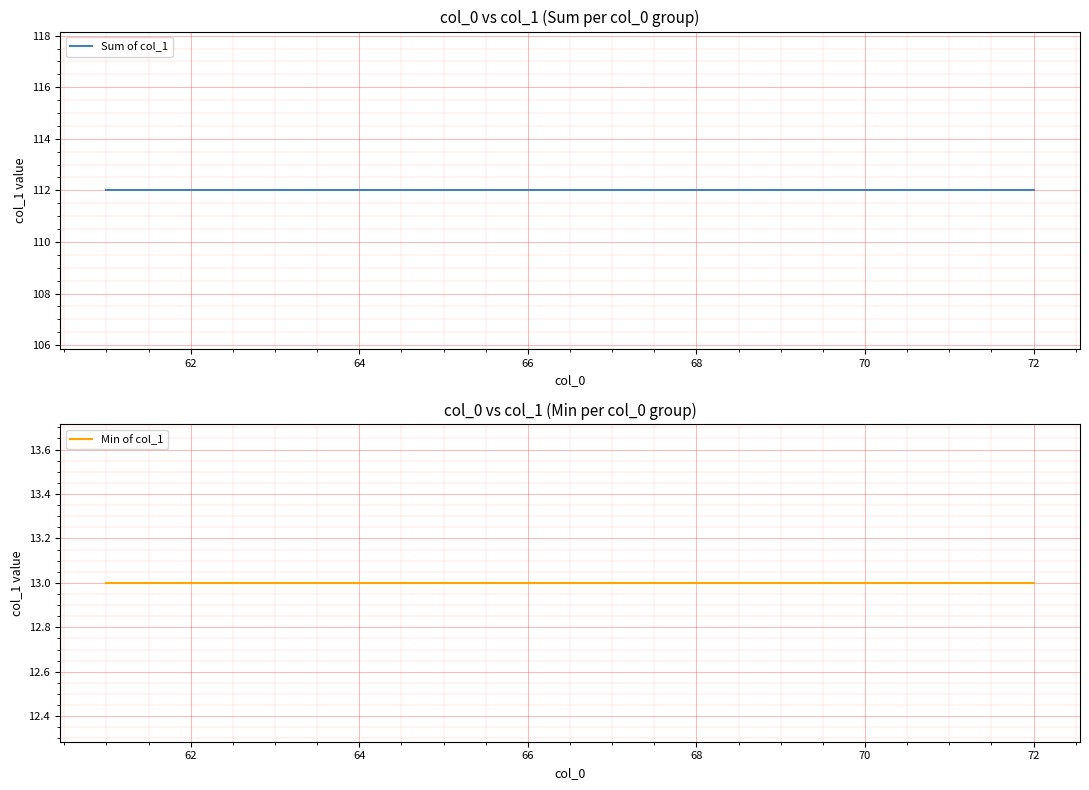

What is the smallest value displayed?

13